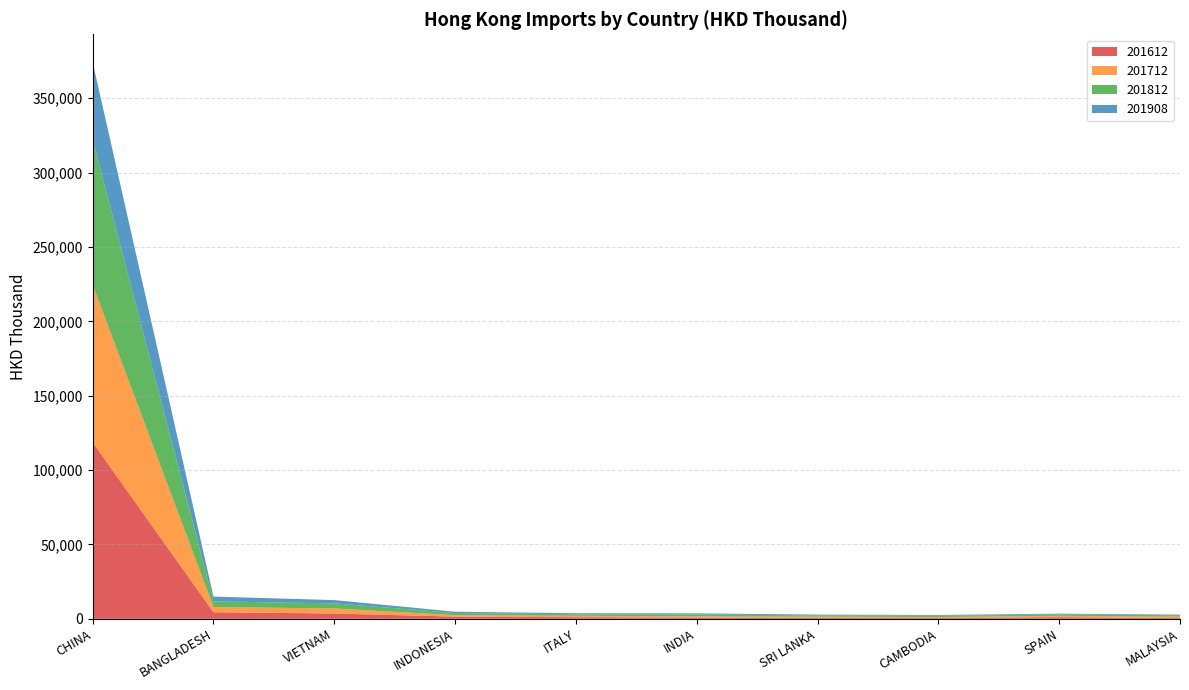

Reading left to right, list all the values displayed in this chart.

201612: CHINA=118653.6	BANGLADESH=4427.8	VIETNAM=3577.8	INDONESIA=1489.2	ITALY=1105.2	INDIA=845.6	SRI LANKA=744.9	CAMBODIA=697.8	SPAIN=1090.2	MALAYSIA=529.0
201712: CHINA=105894.3	BANGLADESH=3506.8	VIETNAM=3401.0	INDONESIA=998.4	ITALY=947.2	INDIA=847.7	SRI LANKA=736.0	CAMBODIA=511.7	SPAIN=949.2	MALAYSIA=982.5
201812: CHINA=97819.2	BANGLADESH=3786.4	VIETNAM=3419.8	INDONESIA=1431.0	ITALY=978.1	INDIA=1271.4	SRI LANKA=761.7	CAMBODIA=833.2	SPAIN=913.1	MALAYSIA=857.9
201908: CHINA=51940.9	BANGLADESH=3221.2	VIETNAM=2210.3	INDONESIA=864.7	ITALY=725.3	INDIA=718.1	SRI LANKA=593.7	CAMBODIA=551.0	SPAIN=533.5	MALAYSIA=437.4